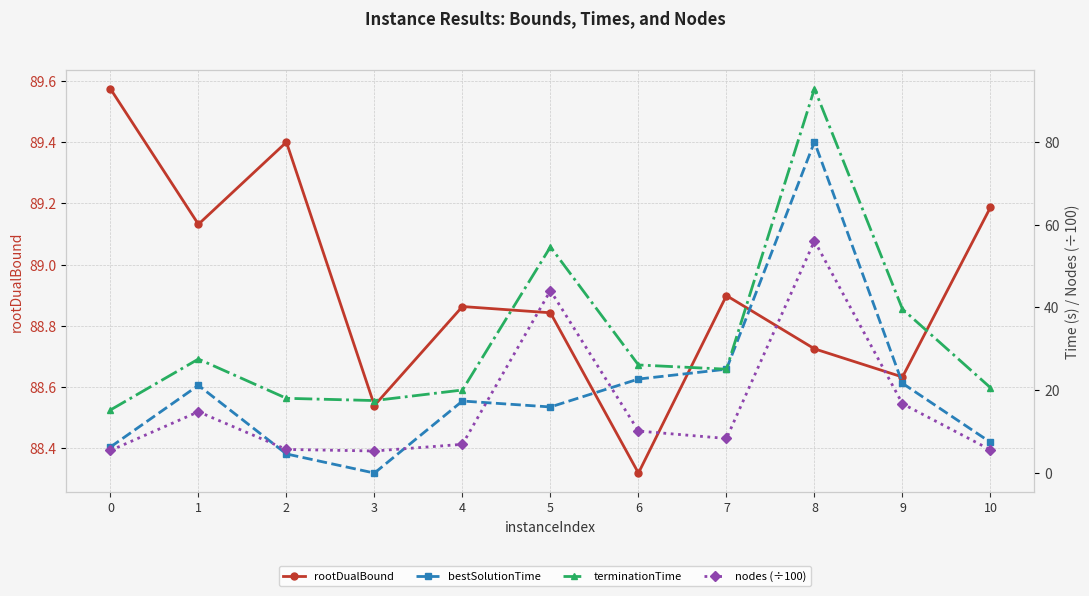

Where is the first local maximum for terminationTime?

1